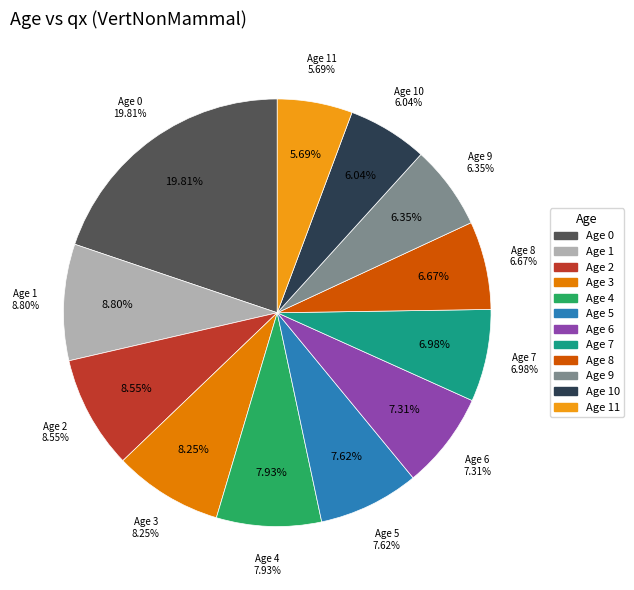

Is there any slice that represents more than half of the pie?

No